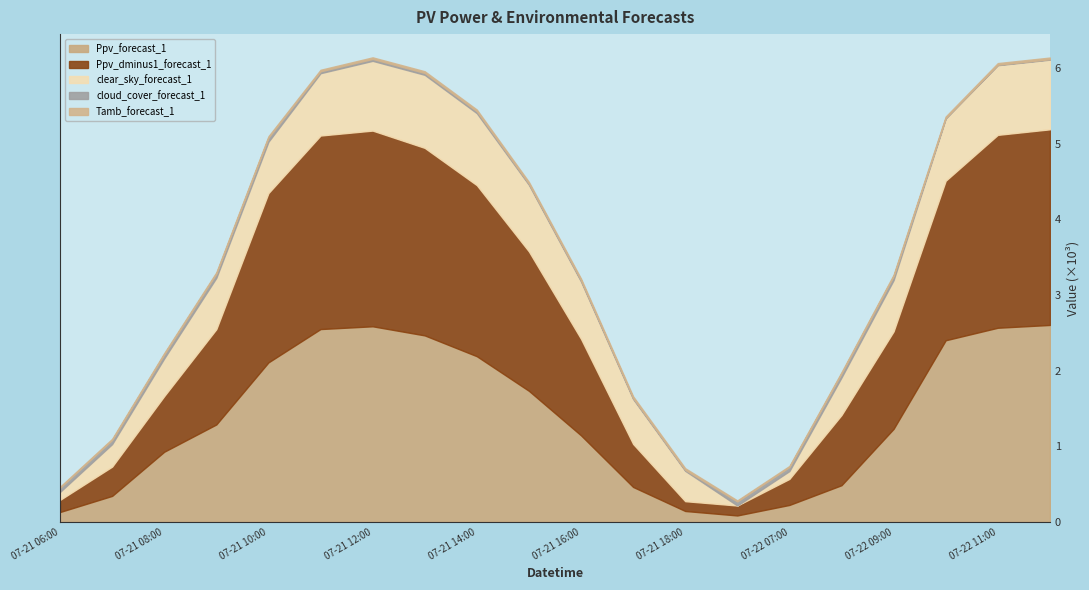

Read the Tamb_forecast_1 value at 2018-07-21 14:00.

22.8